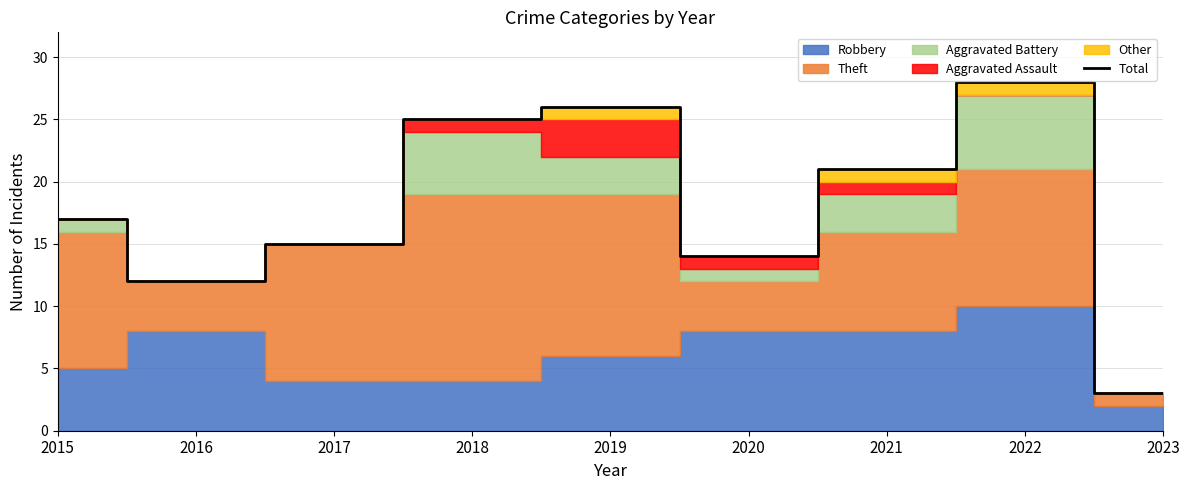

How many points are higher than both their immediate neighbors (excluding endpoints)?

2